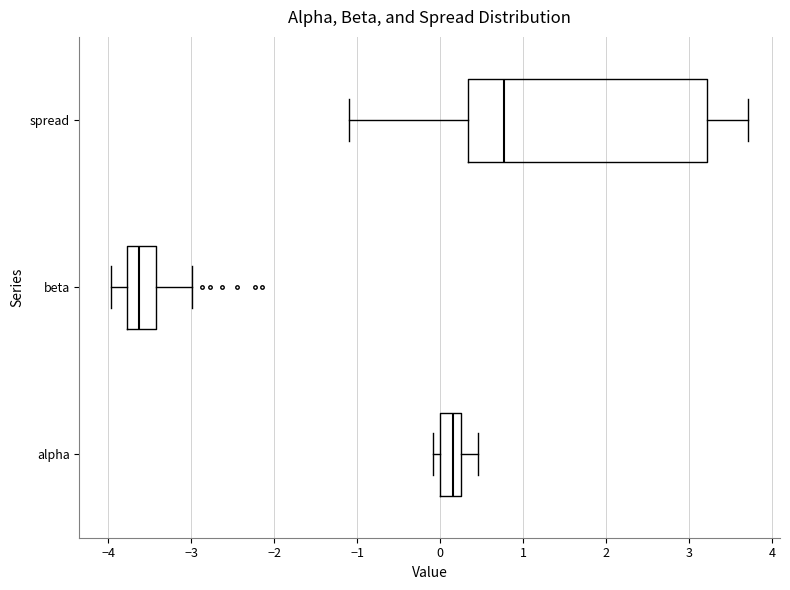

Which box has the furthest to the right median line?

spread